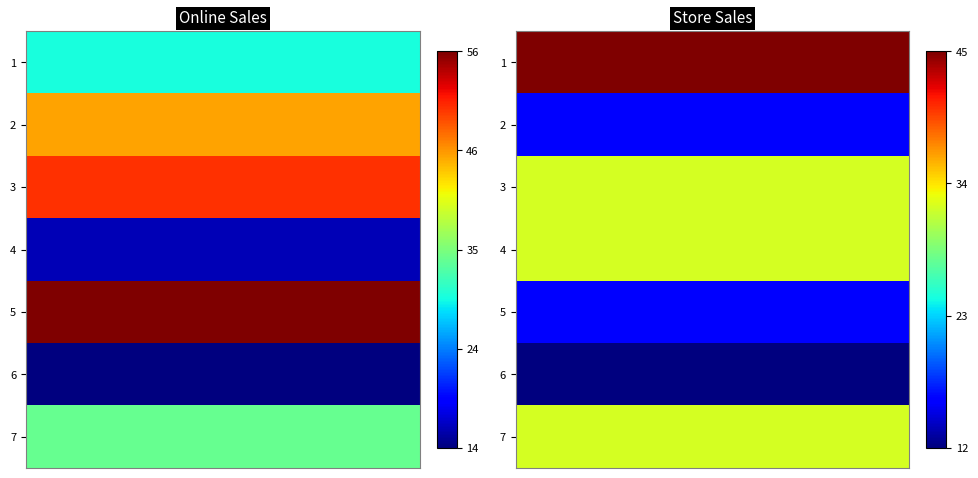

What is the difference between the highest and lowest values at Store?

33